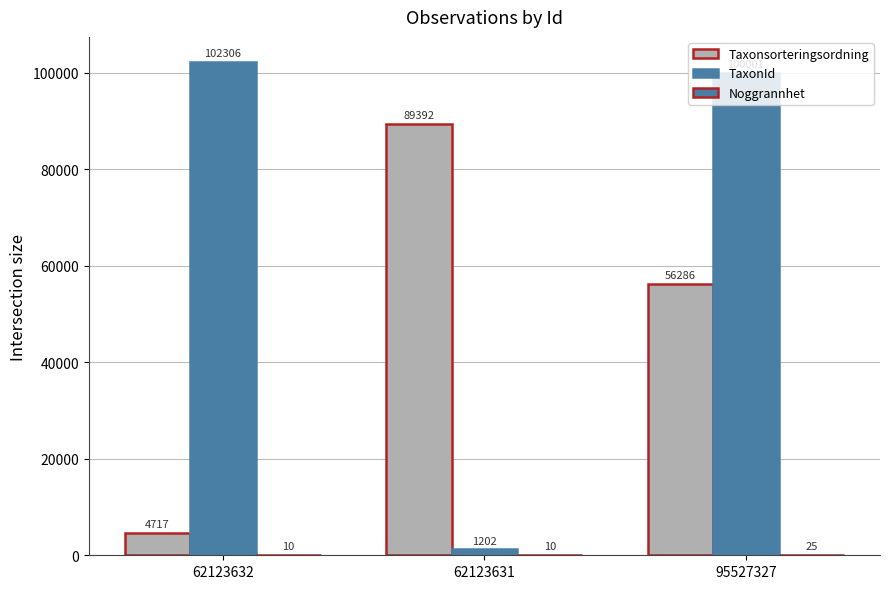

Reading left to right, extract all data points from this chart.

Taxonsorteringsordning: 62123632=4717	62123631=89392	95527327=56286
TaxonId: 62123632=102306	62123631=1202	95527327=100001
Noggrannhet: 62123632=10	62123631=10	95527327=25